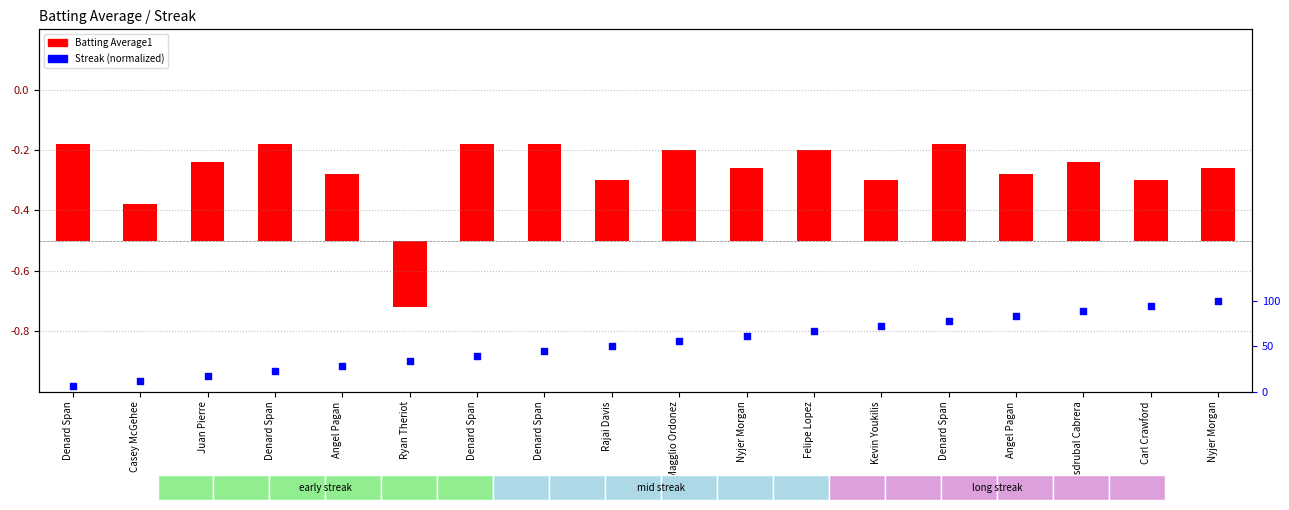

Is the value of Batting Average1 at Nyjer Morgan greater than the value of Streak (normalized) at Nyjer Morgan?

No